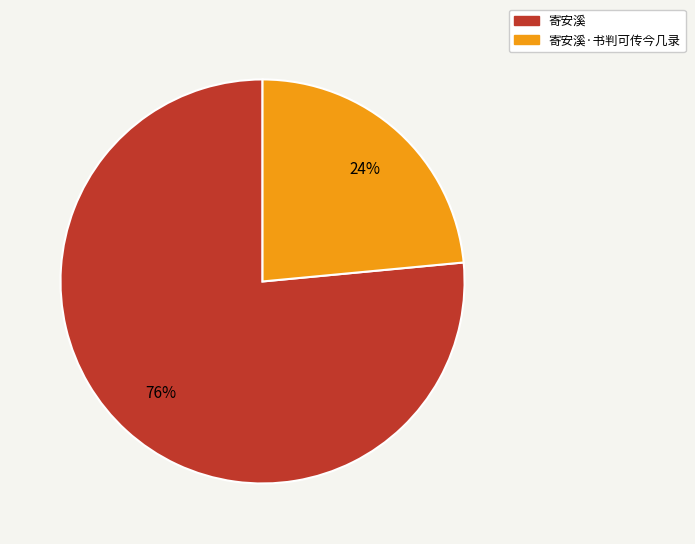

Does any single category account for the majority?

Yes